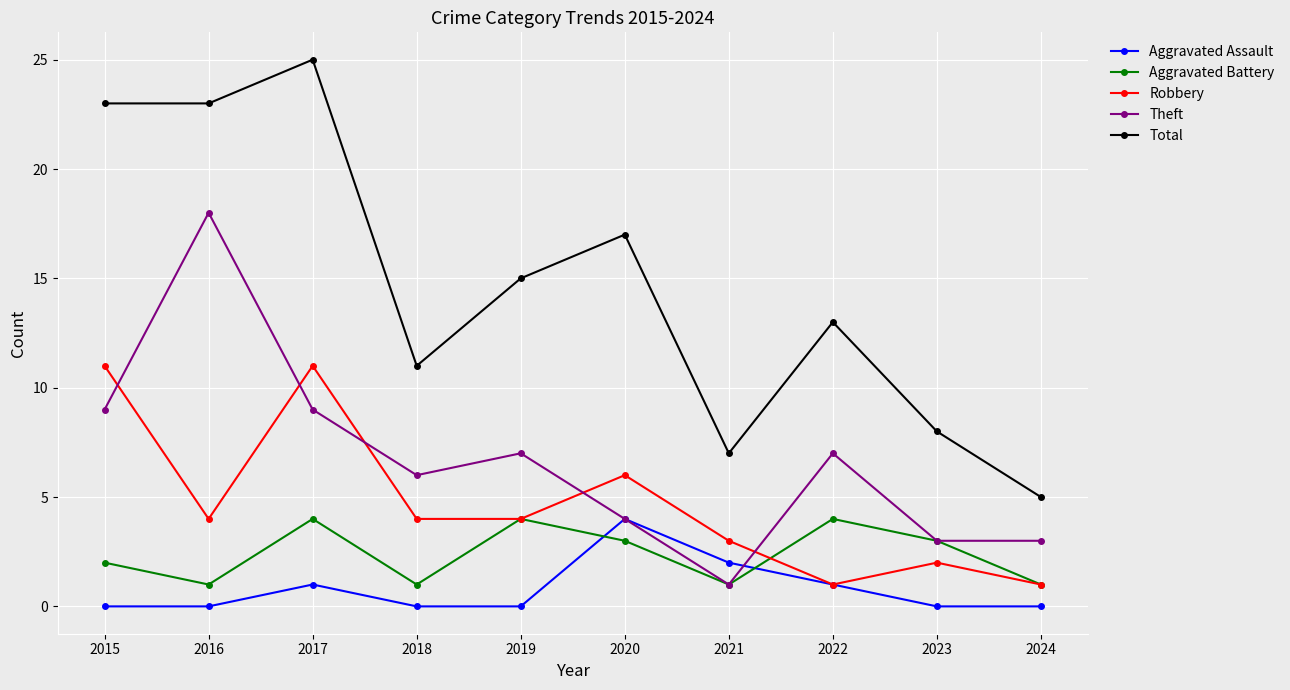

Is it true that Theft equals 18 at 2016?

True